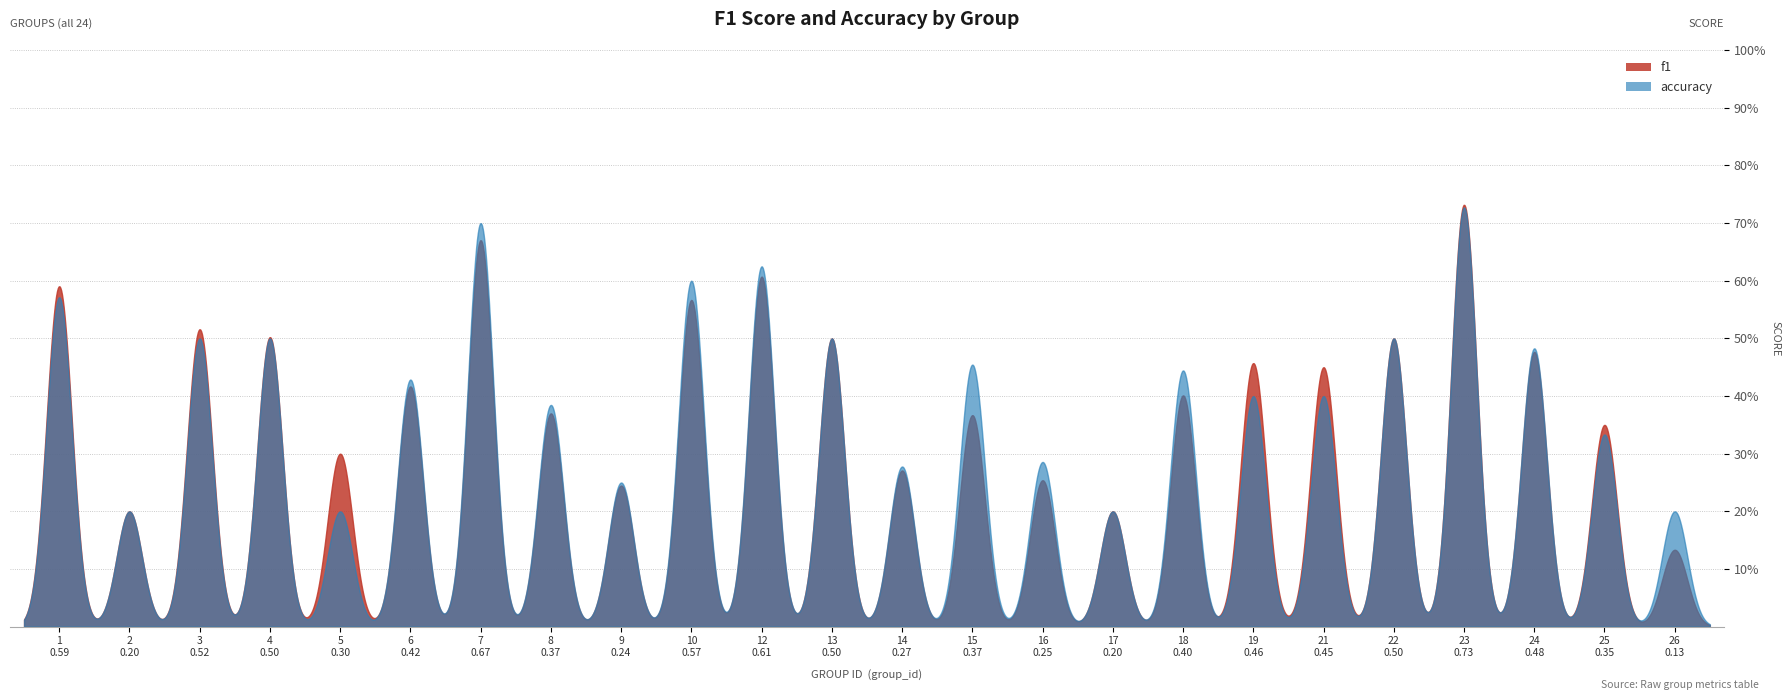

Where is the first local minimum for accuracy?

2